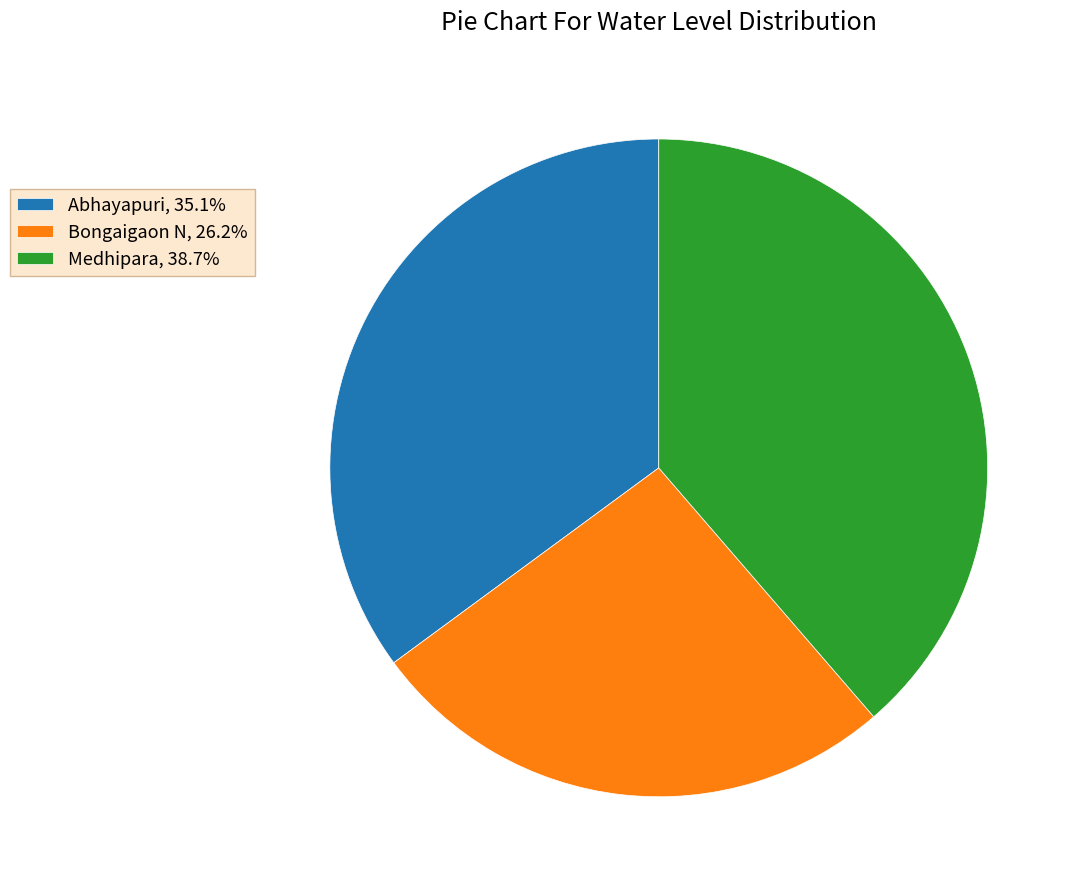

Combined, do Medhipara and Abhayapuri account for over 50%?

Yes